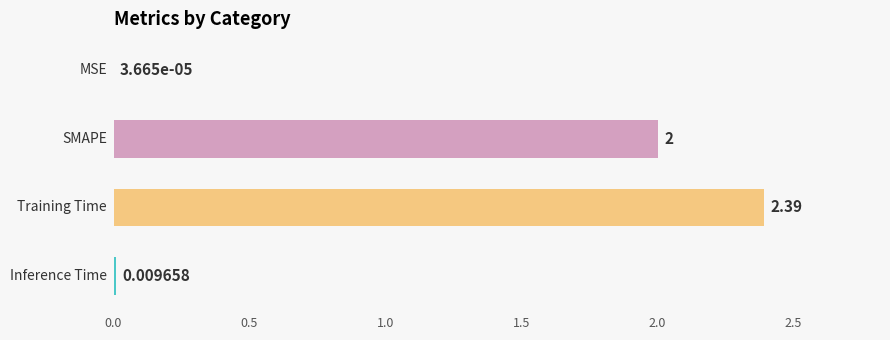

Count the number of data series in this chart.

1